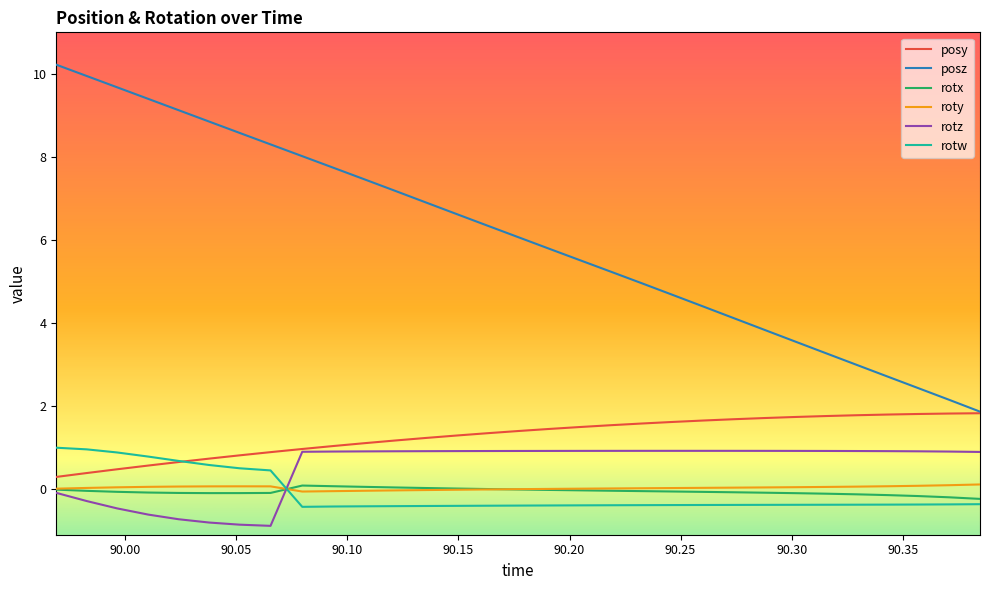

True or false: rotz and posz intersect in this chart.

False